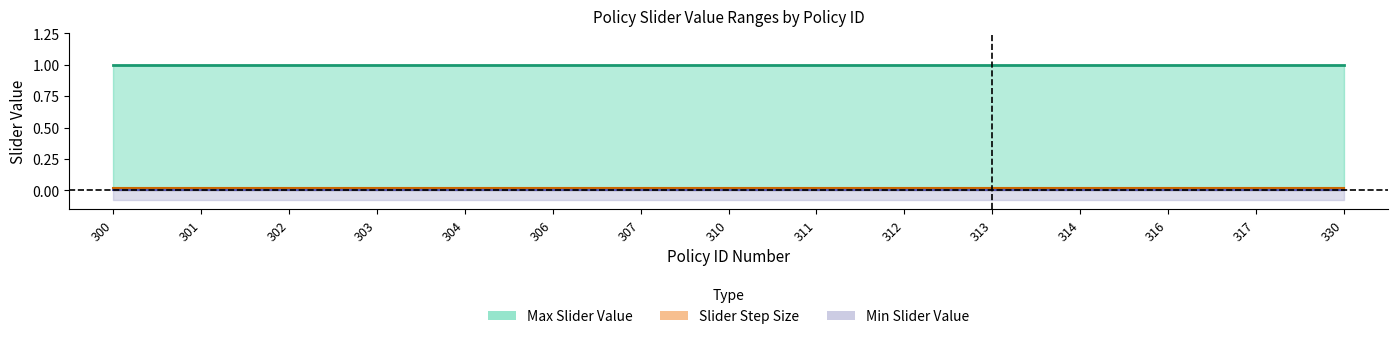

Reading left to right, transcribe all the data shown in this chart.

Max Slider Value: 1.0	1.0	1.0	1.0	1.0	1.0	1.0	1.0	1.0	1.0	1.0	1.0	1.0	1.0	1.0
Slider Step Size: 0.0	0.0	0.0	0.0	0.0	0.0	0.0	0.0	0.0	0.0	0.0	0.0	0.0	0.0	0.0
Min Slider Value: 0.0	0.0	0.0	0.0	0.0	0.0	0.0	0.0	0.0	0.0	0.0	0.0	0.0	0.0	0.0